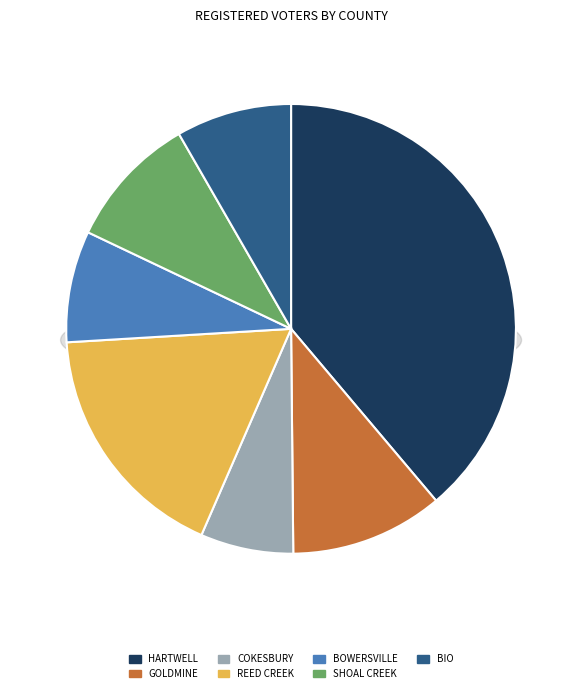

Does Shoal Creek represent more than half of the total?

No